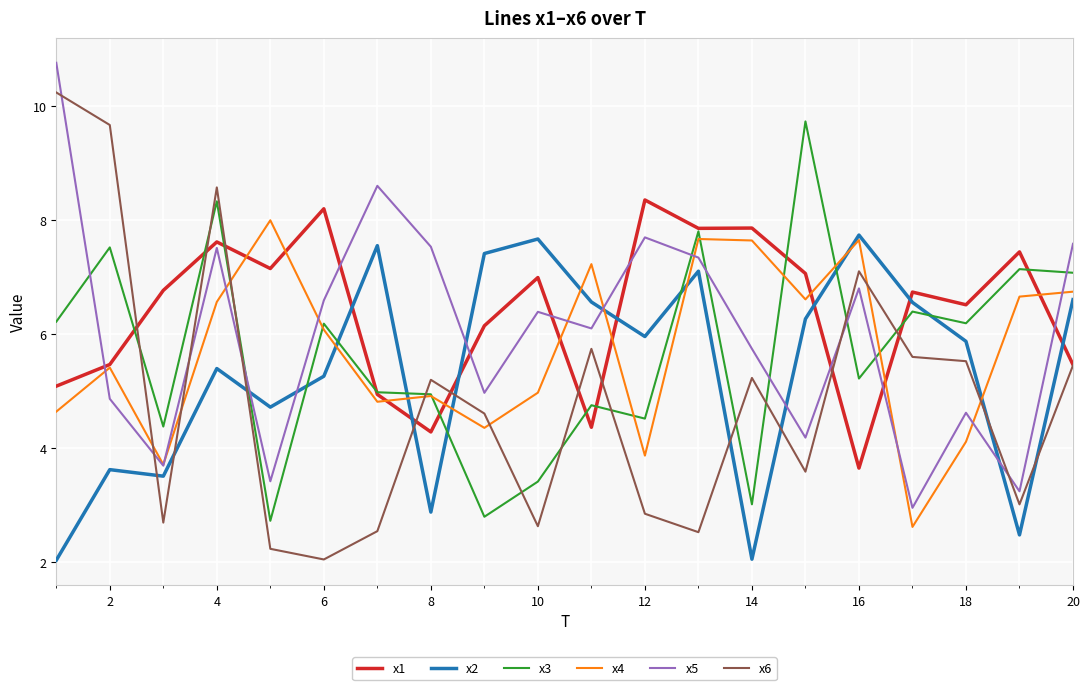

True or false: x2 and x5 cross at least once.

True